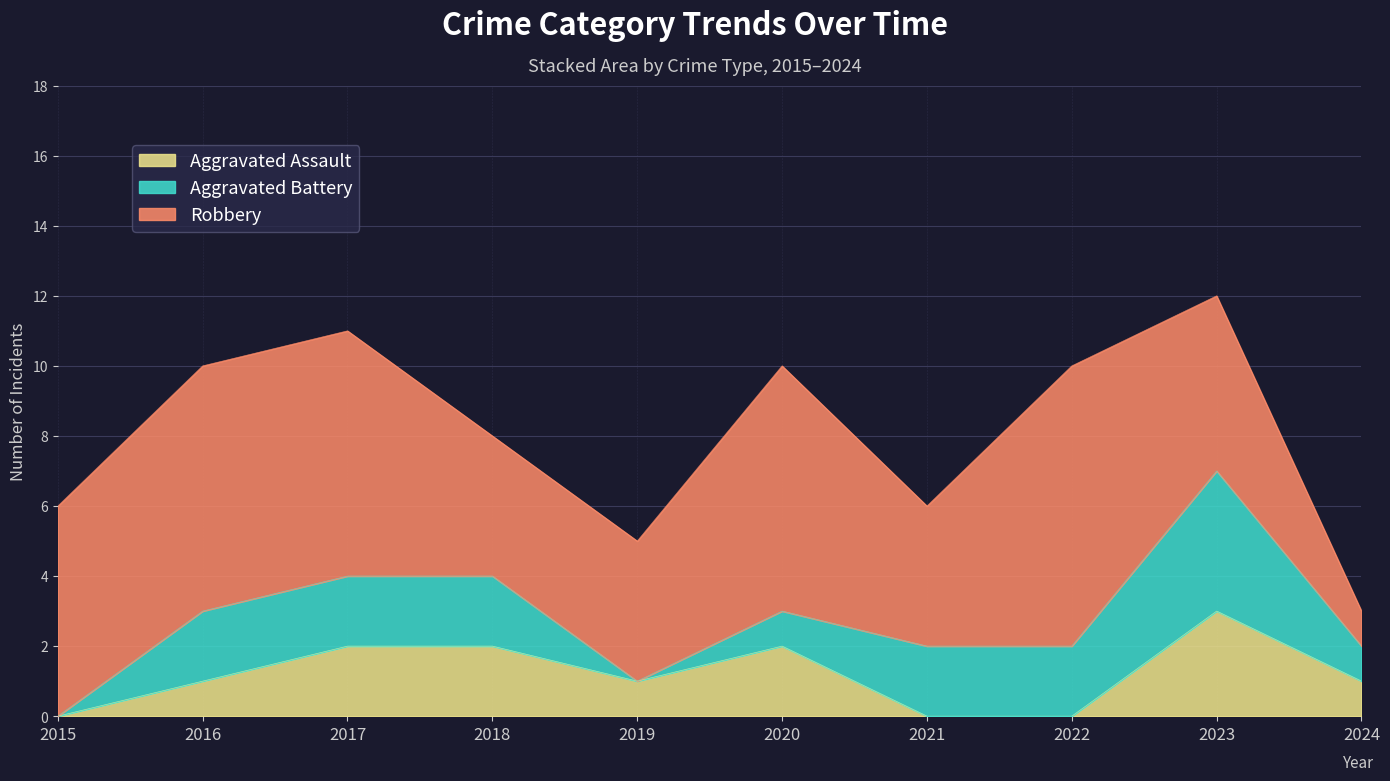

The Robbery series shows 0 at 2024. True or false?

False